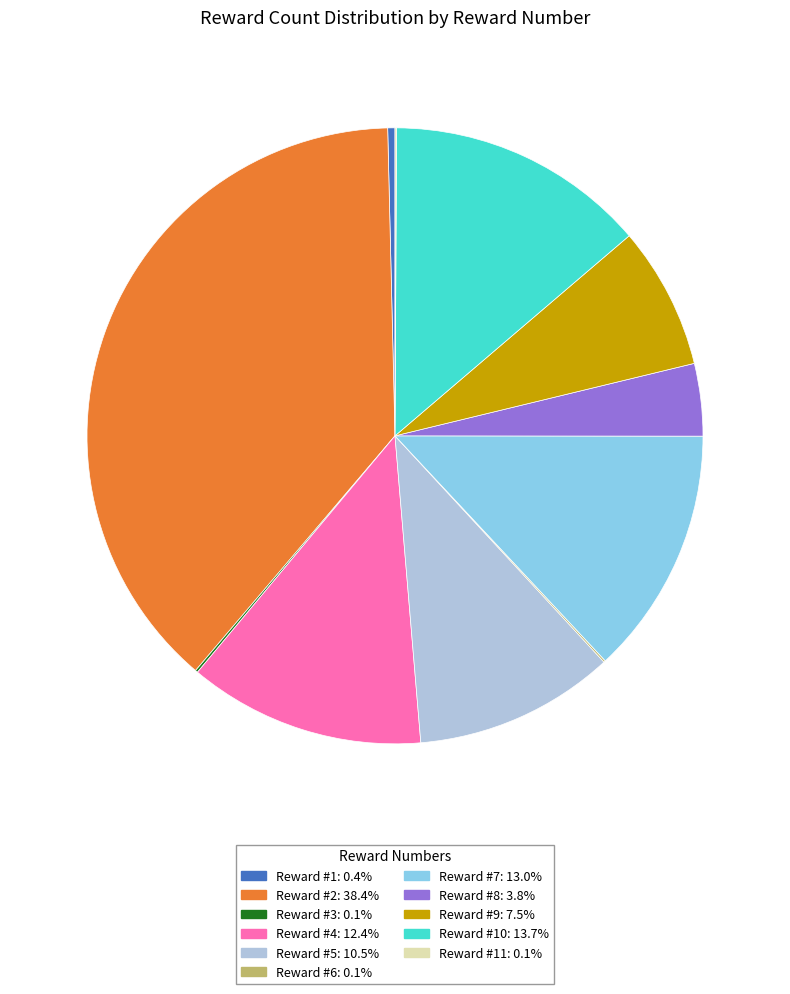

Is there a majority slice in this chart?

No